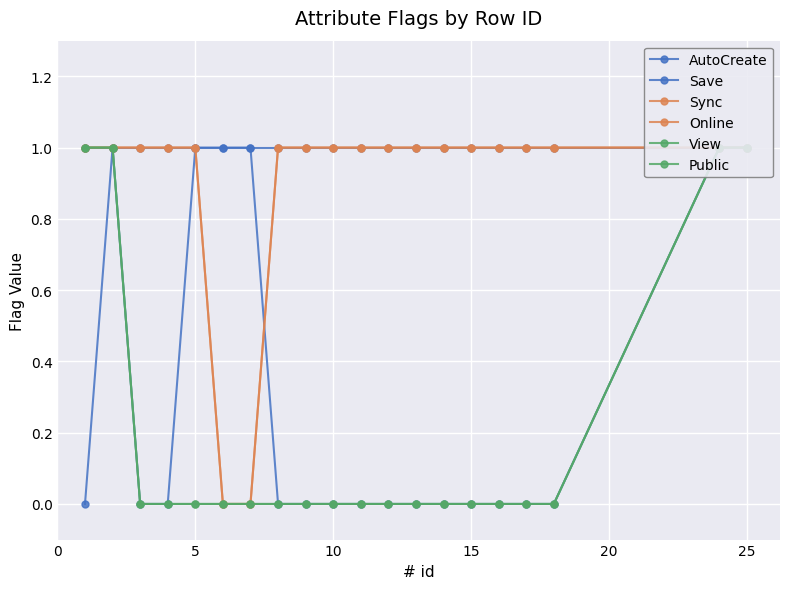

True or false: Online has more than 0 points higher than both neighbors.

False